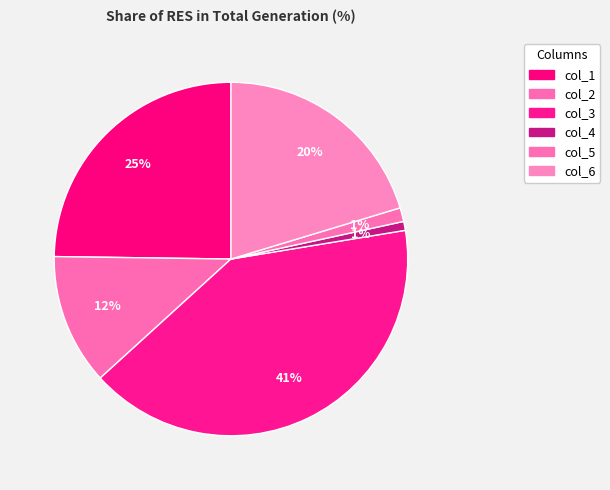

Which slice is the largest?

col_3